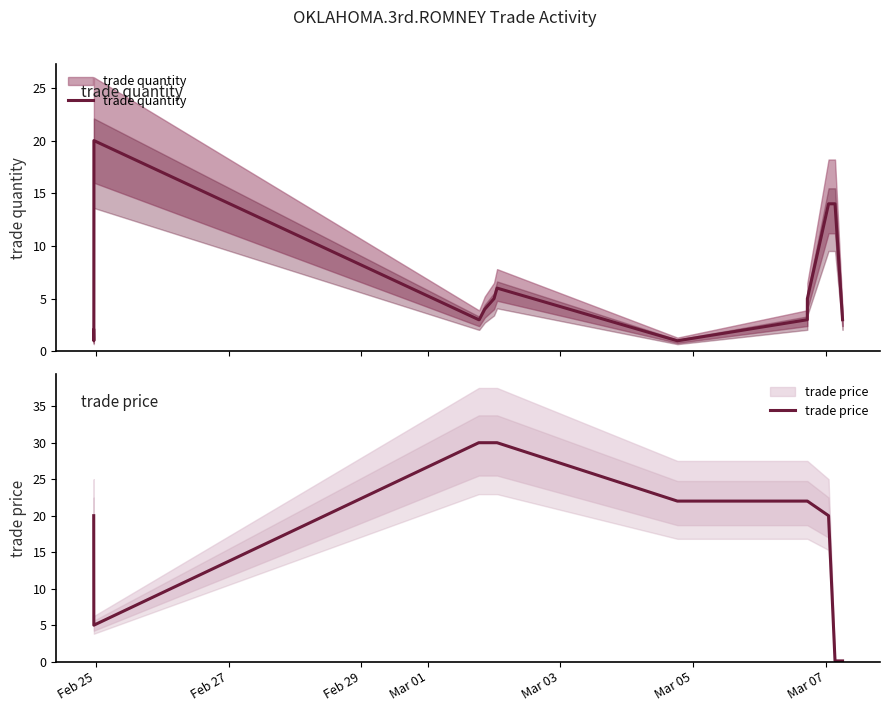

The value of trade price at Feb 25 is 20.0. True or false?

True